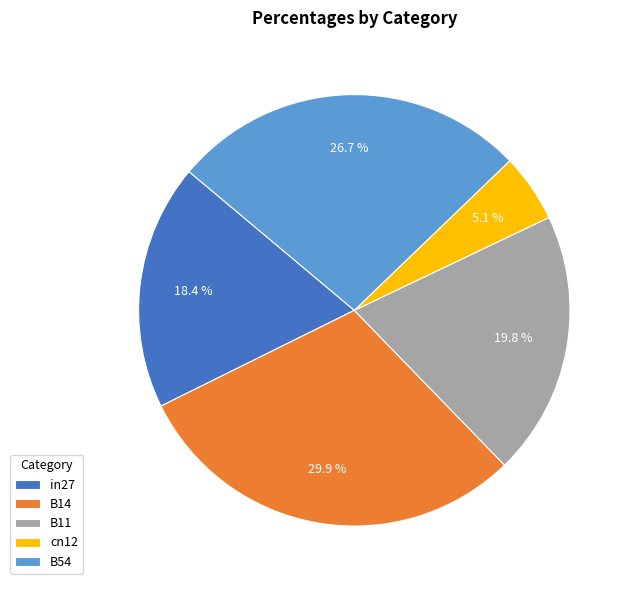

Is it true that B14 is 30% of the pie?

True